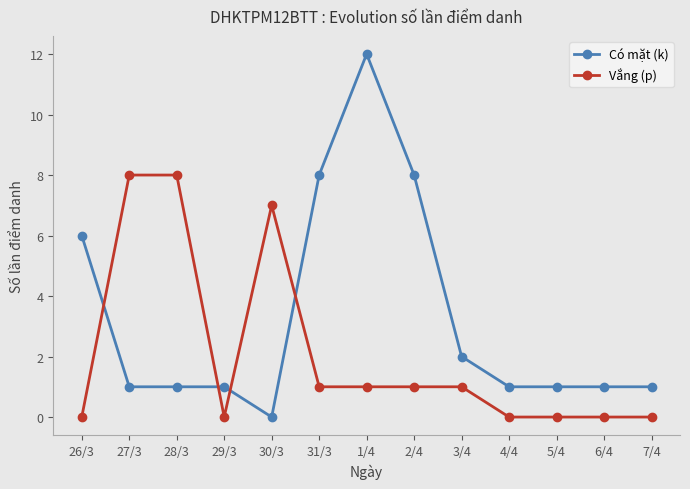

Reading right to left, extract all data points from this chart.

Có mặt (k): 1	1	1	1	2	8	12	8	0	1	1	1	6
Vắng (p): 0	0	0	0	1	1	1	1	7	0	8	8	0